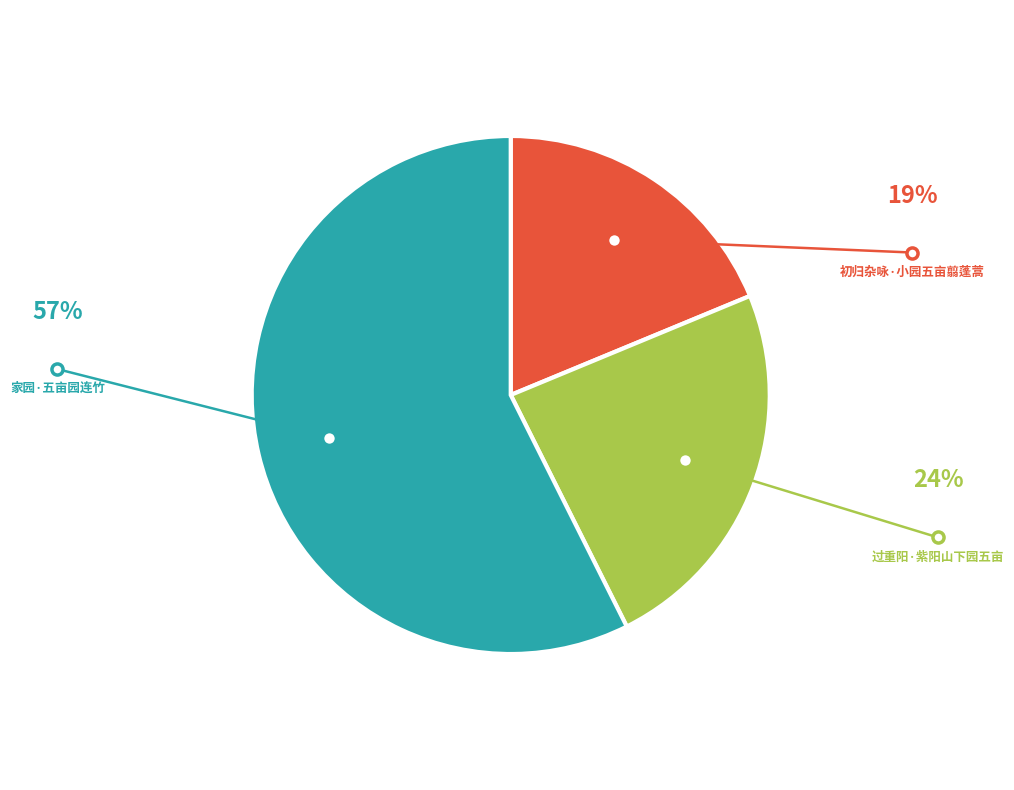

Is there any slice that represents more than half of the pie?

Yes